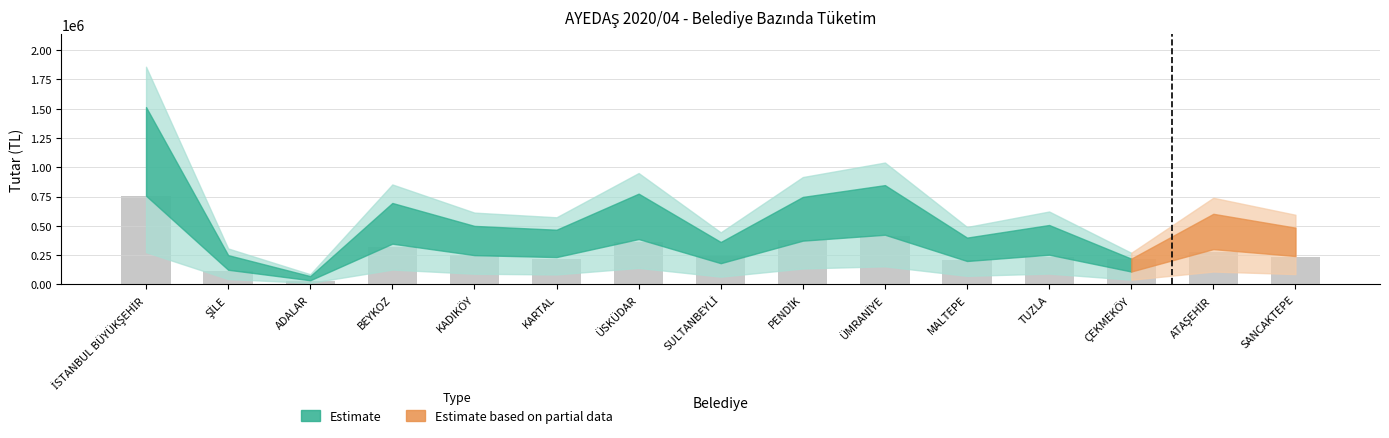

How many data points does each series have?

15